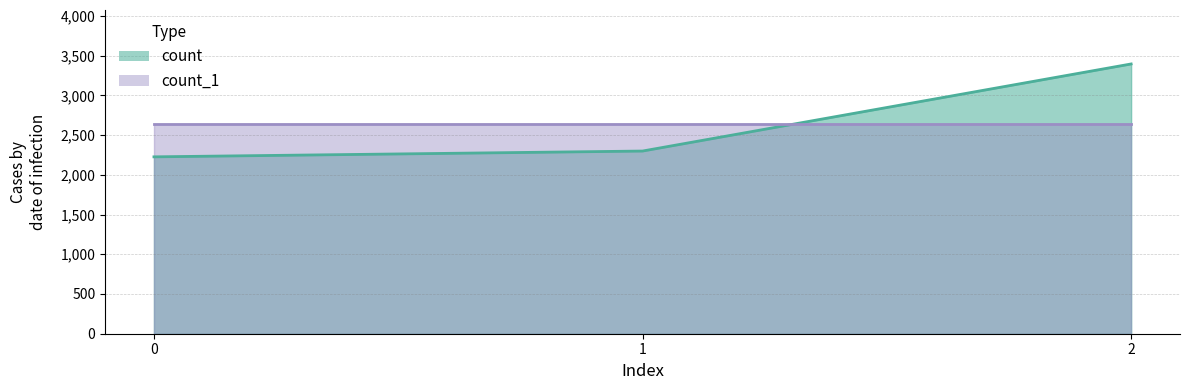

Does the chart display data point markers on the line(s)?

No